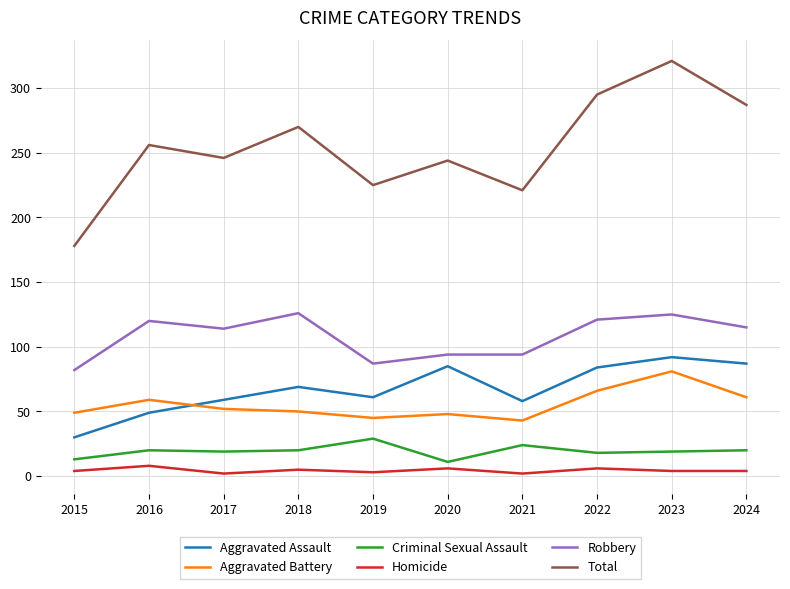

Is it true that Aggravated Assault equals 87 at 2024?

True